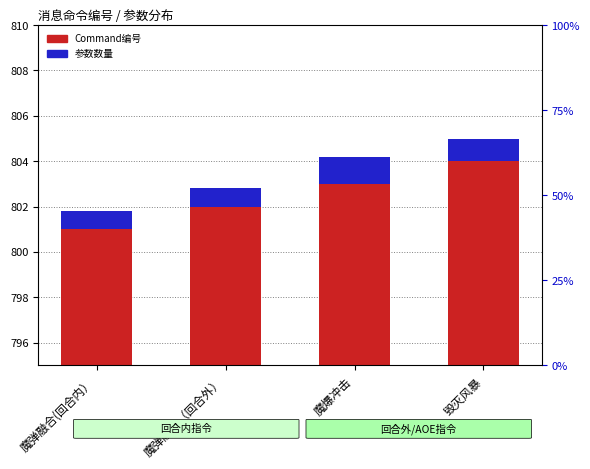

Which series has the largest total across all categories?

Command编号